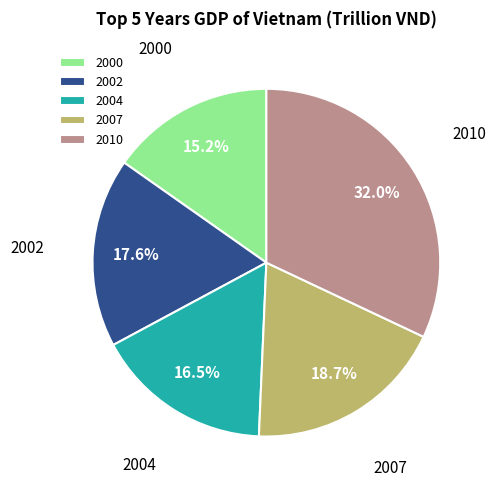

Rank the categories by value from lowest to highest.

2000, 2004, 2002, 2007, 2010